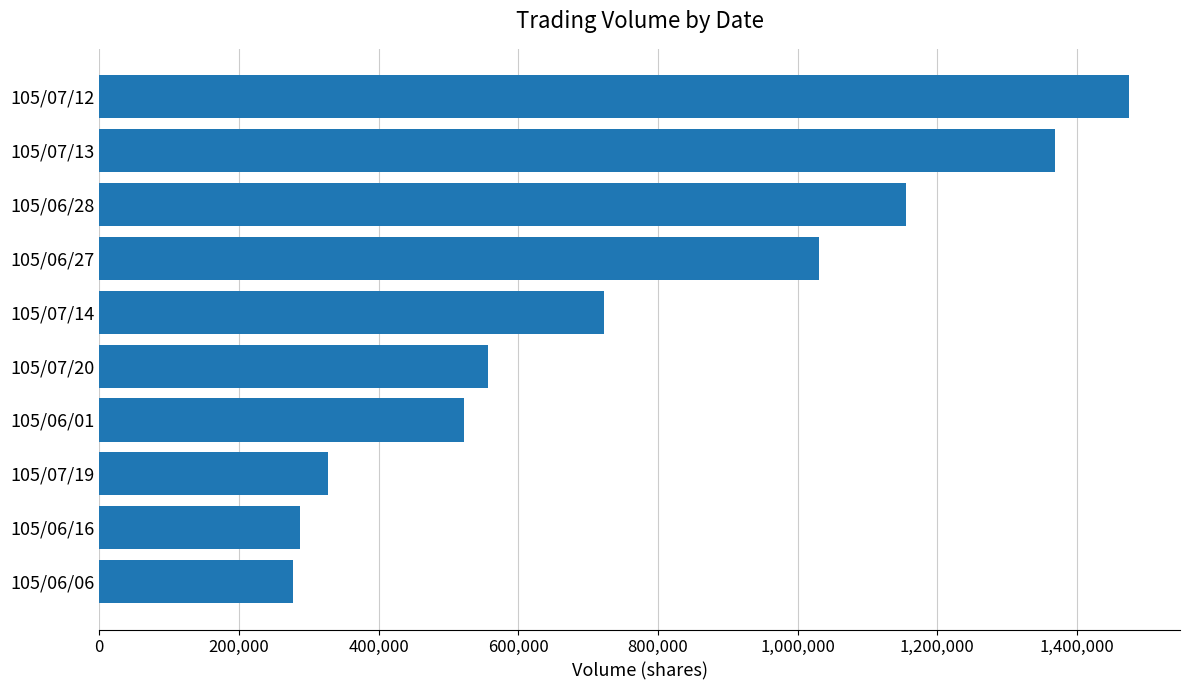

What is the average value?

772500